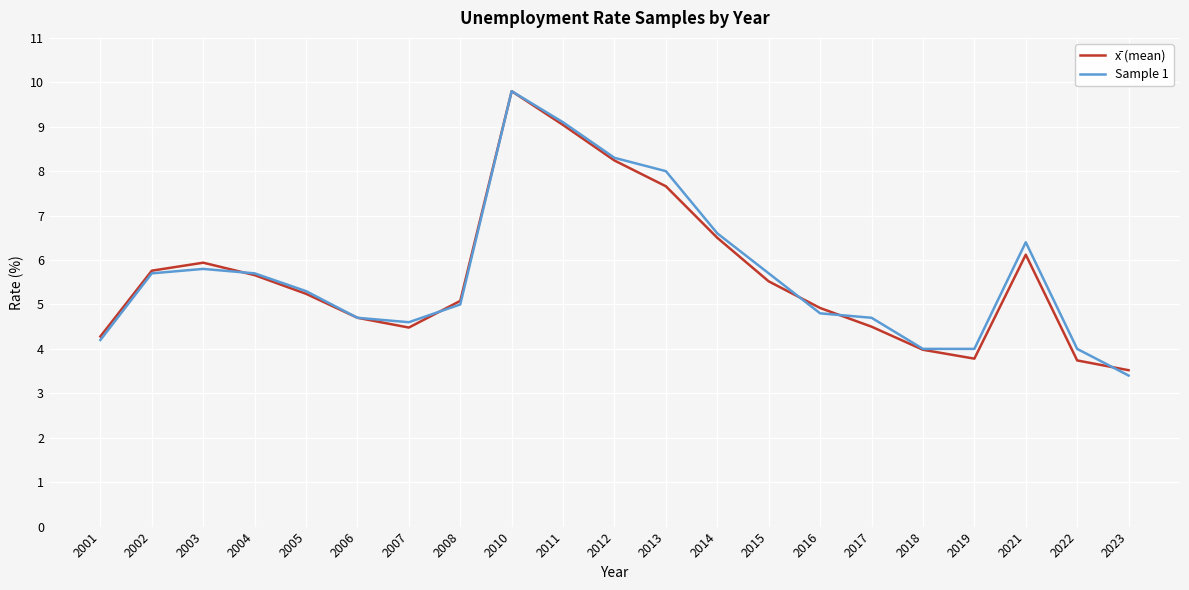

Between 2014 and 2019, which series saw the biggest shift?

x̄ (mean)